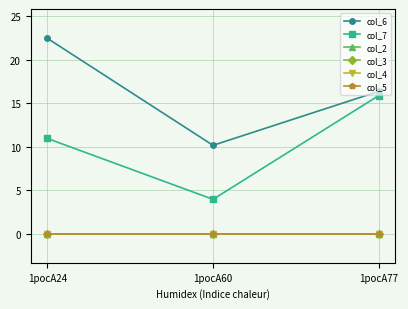

Does the chart have visible grid lines?

Yes